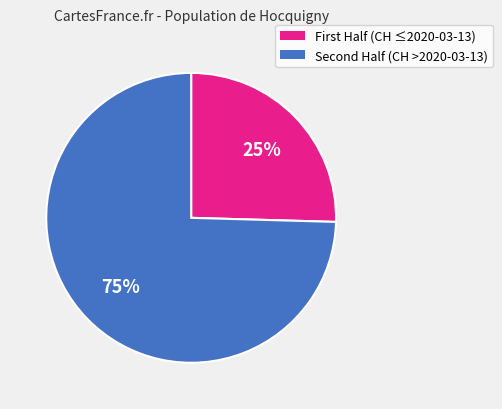

To the nearest percent, what is the average slice percentage?

50%